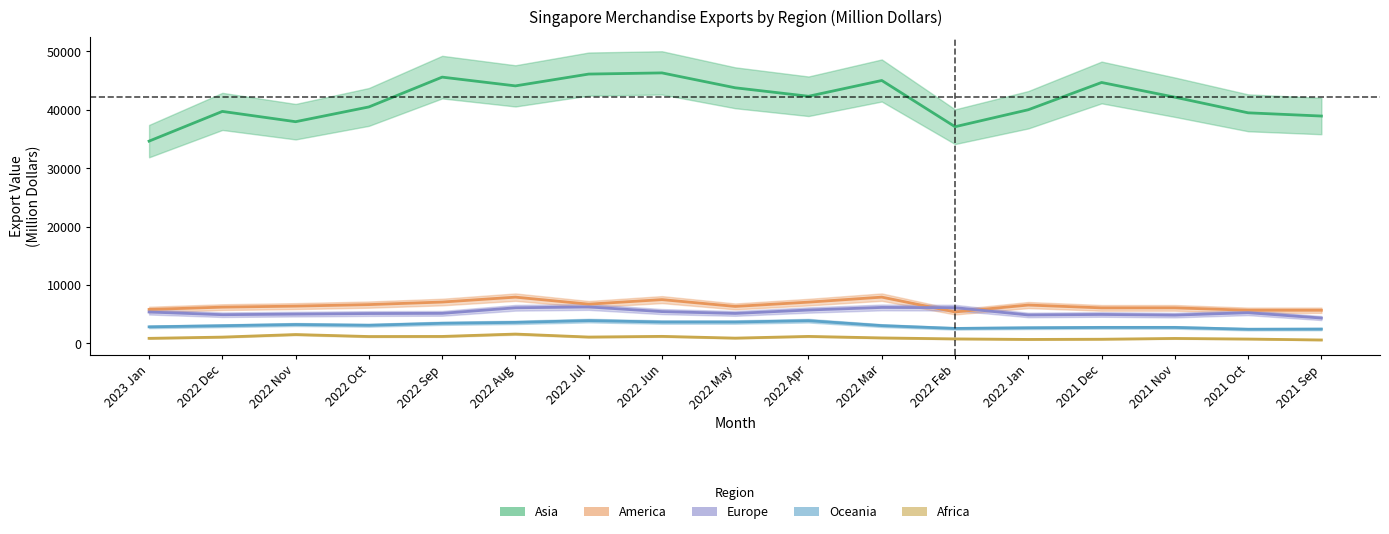

What is the label of the 12th point from the left?

2022 Feb